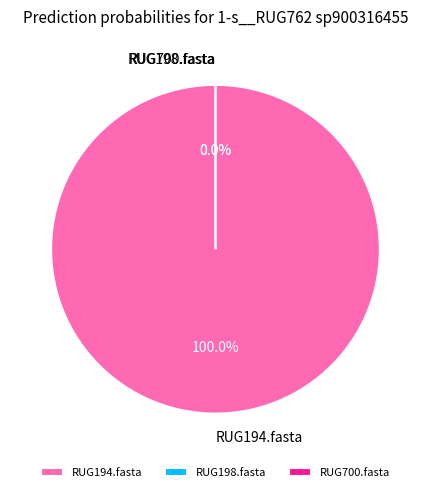

Count the number of slices in the pie.

3